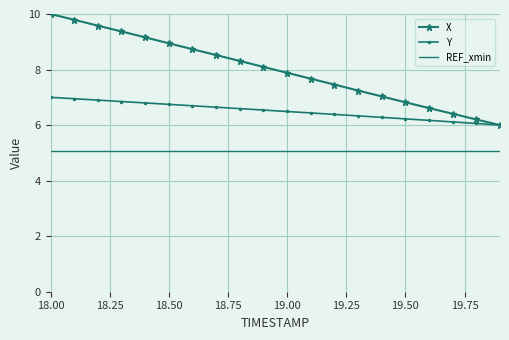

What is the lowest value of the Y series?

6.0